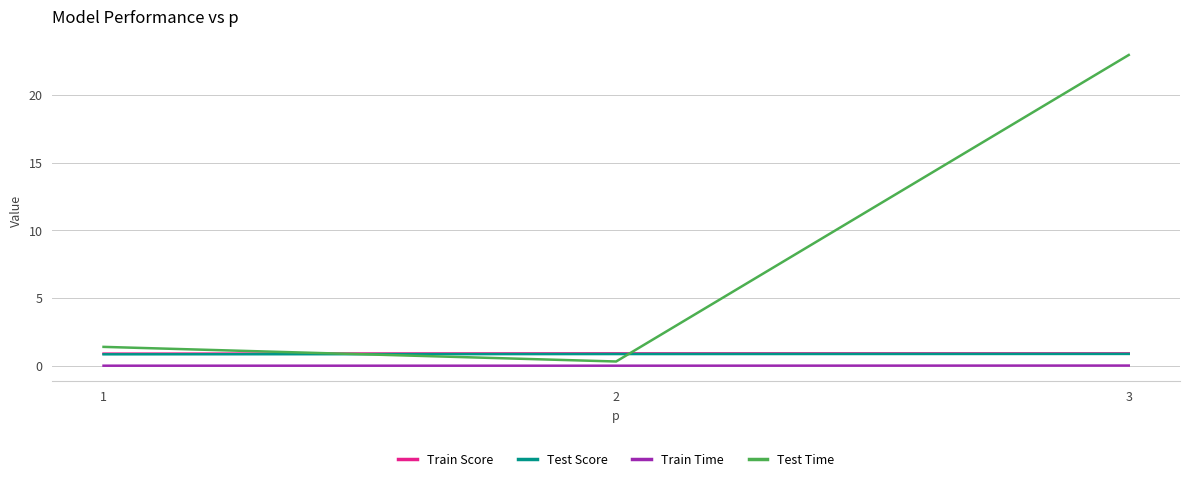

What is the greatest value displayed?

23.0